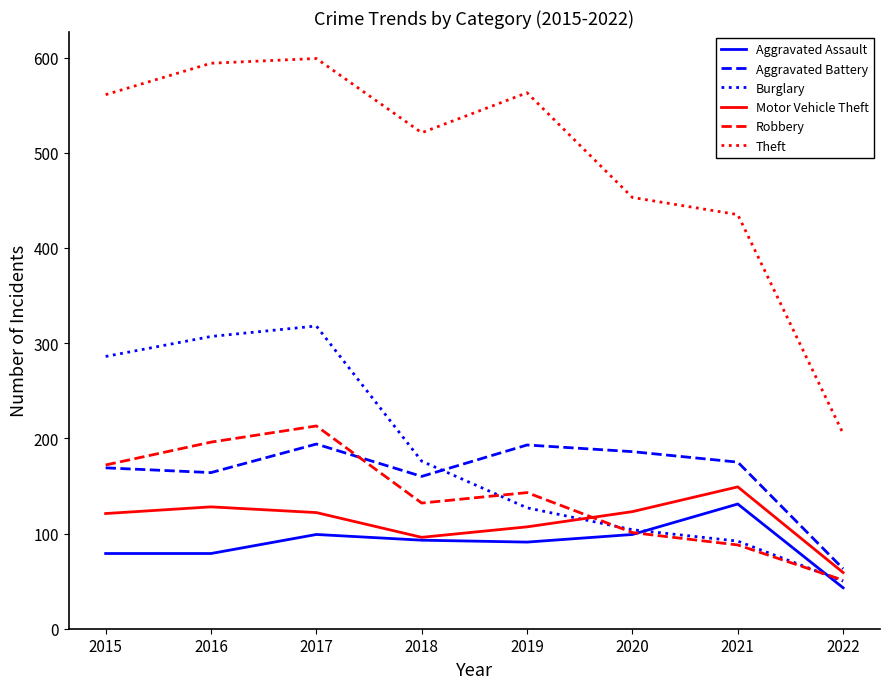

Which series has the largest total across all categories?

Theft